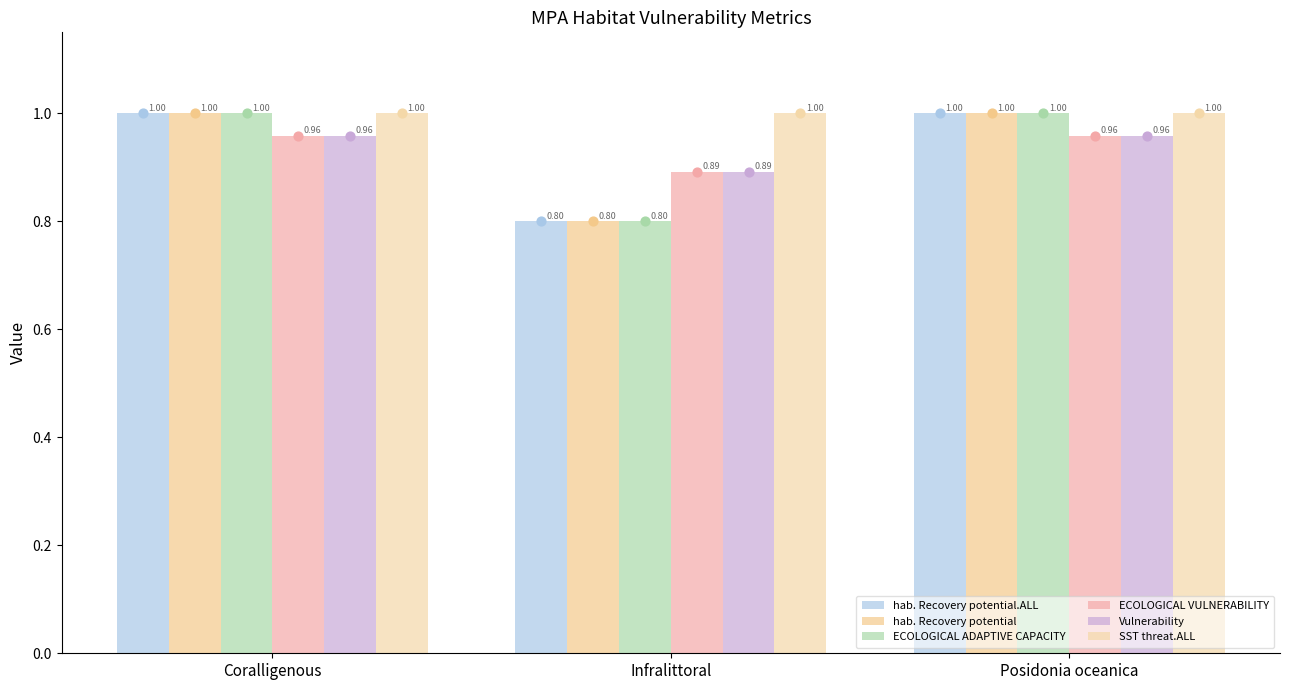

At which category is the sum across all series the highest?

Coralligenous